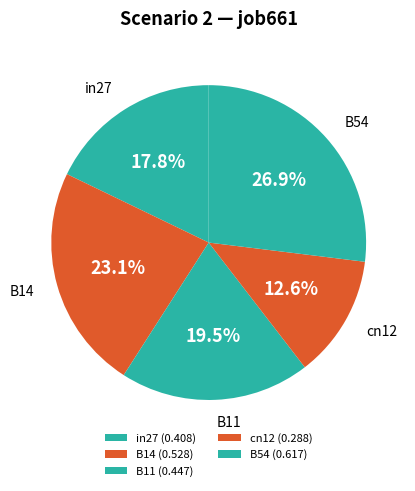

True or false: B11 accounts for 12% of the total.

False